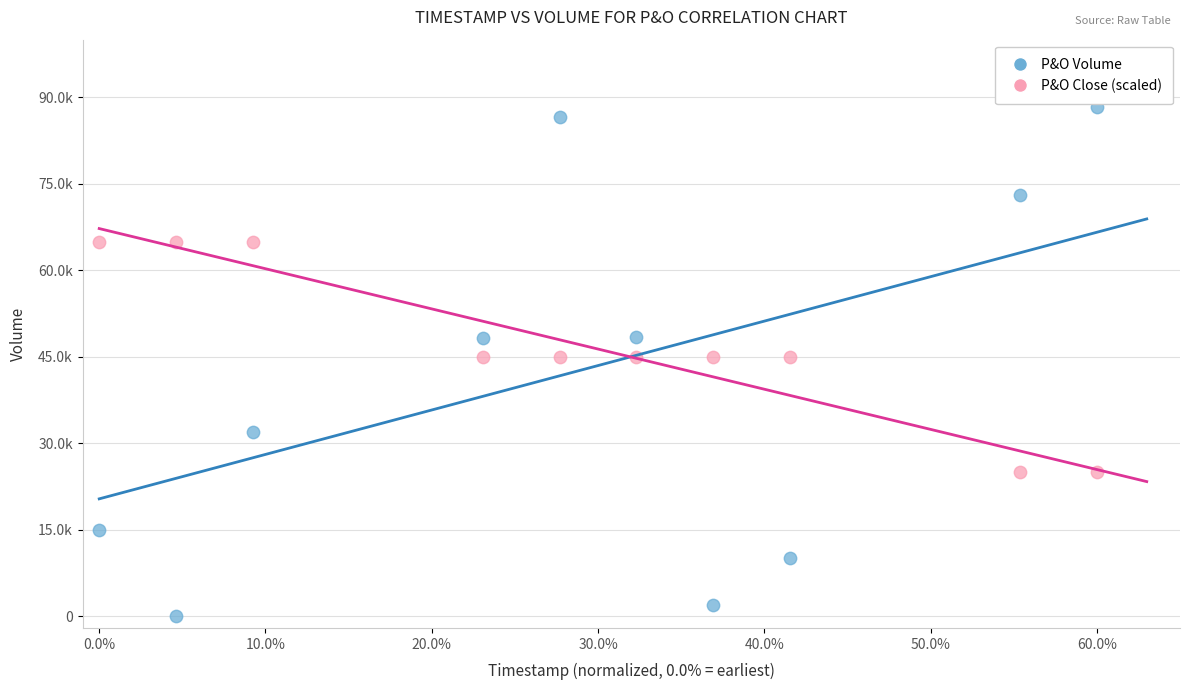

Which series has the largest Y range (max minus min)?

P&O Volume